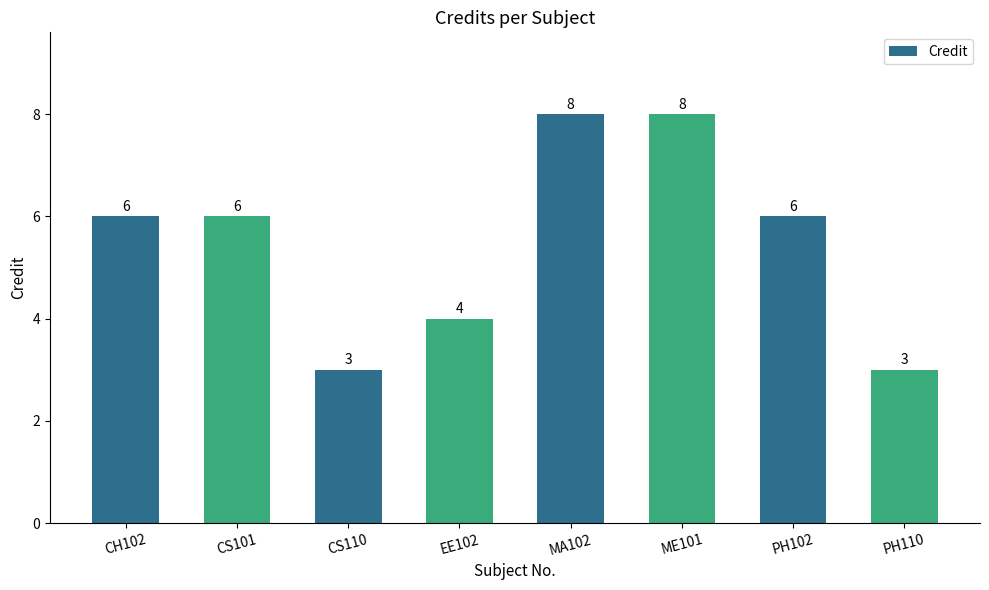

Reading left to right, list all the values displayed in this chart.

6	6	3	4	8	8	6	3